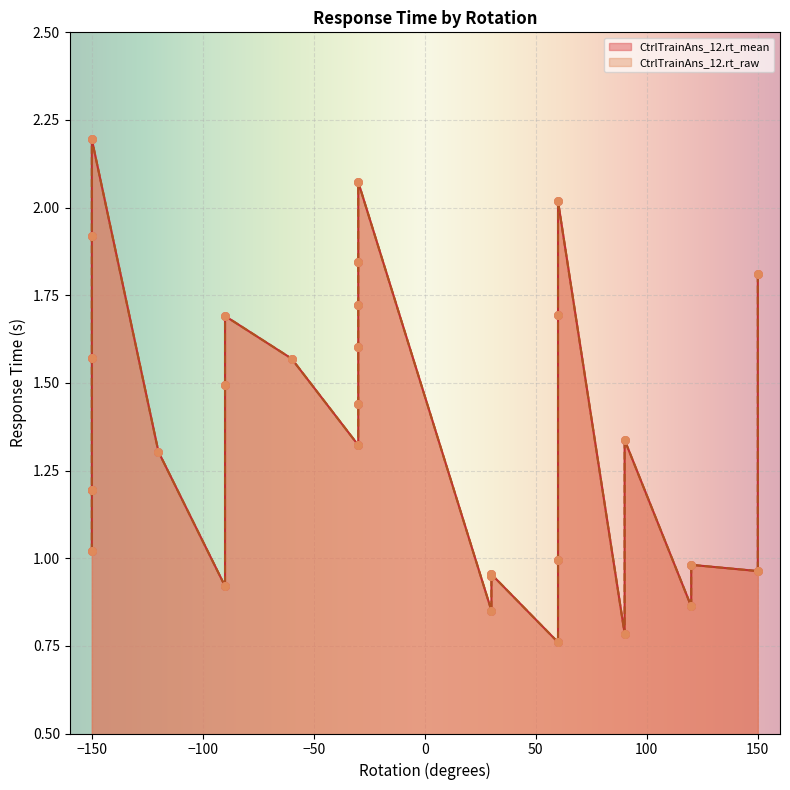

Which series contains the highest Y value?

CtrlTrainAns_12.rt_mean